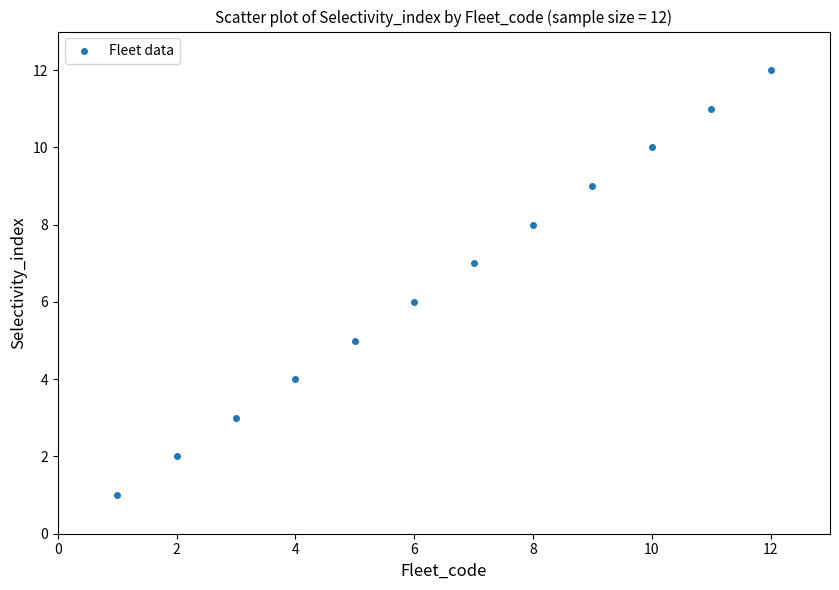

What is the range of X values (max minus min)?

11